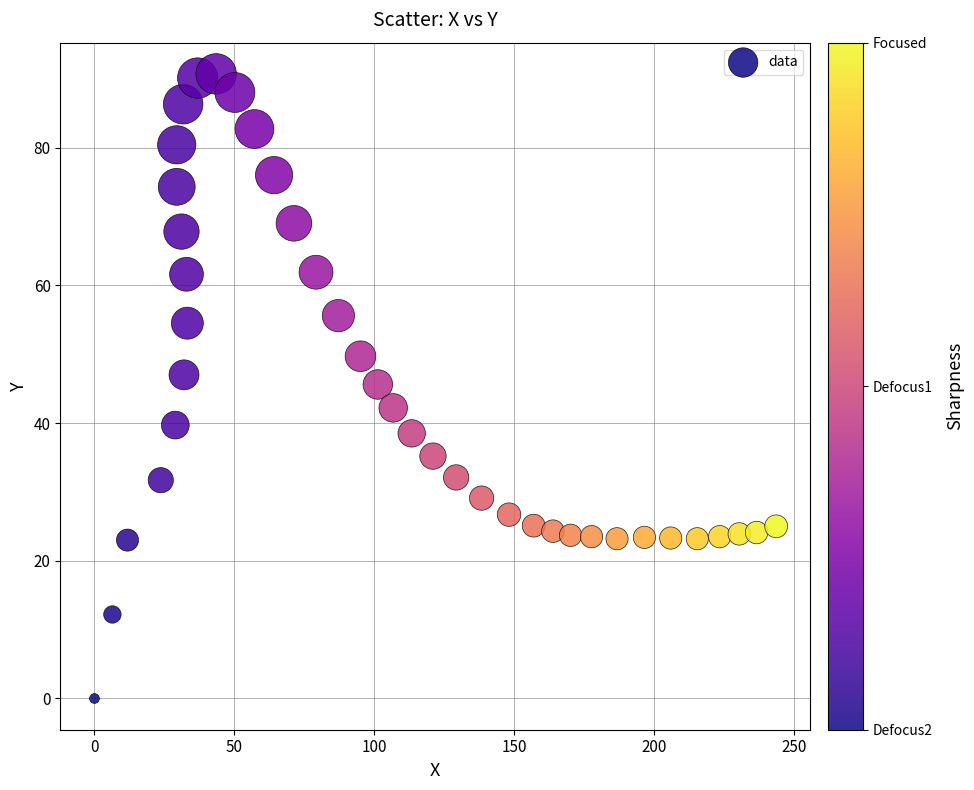

What is the range of X values (max minus min)?

243.7